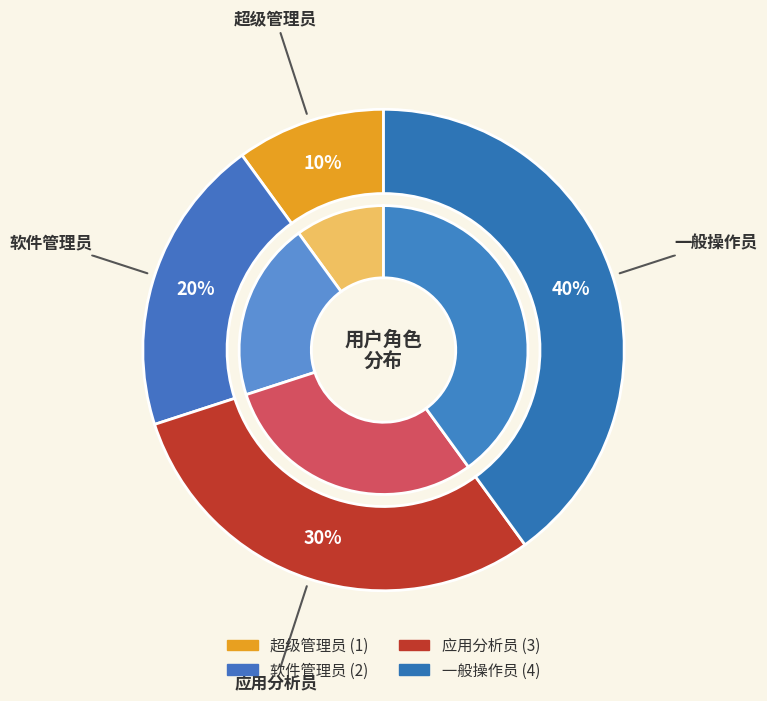

Count the number of slices in the pie.

4